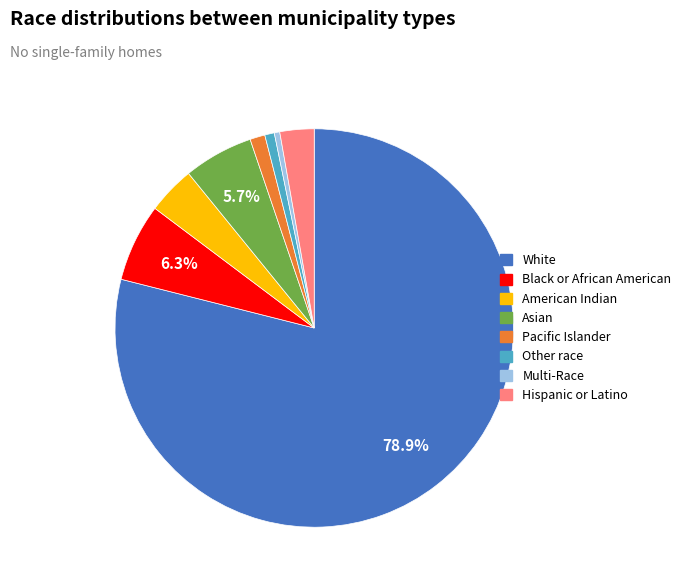

To the nearest percent, what is the average slice percentage?

12%